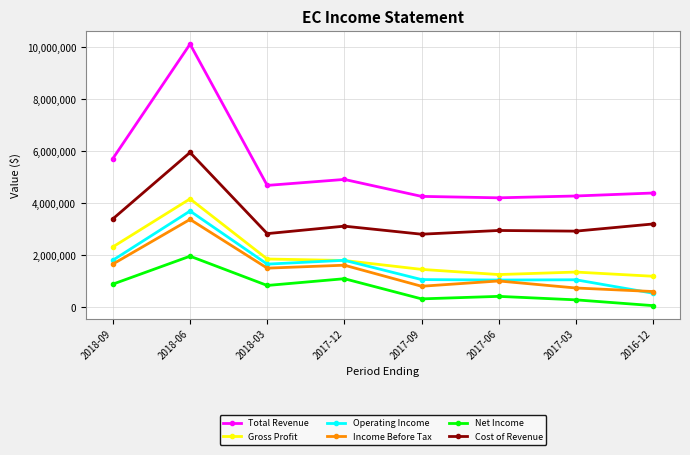

What are all the series names shown in the legend?

Total Revenue, Gross Profit, Operating Income, Income Before Tax, Net Income, Cost of Revenue